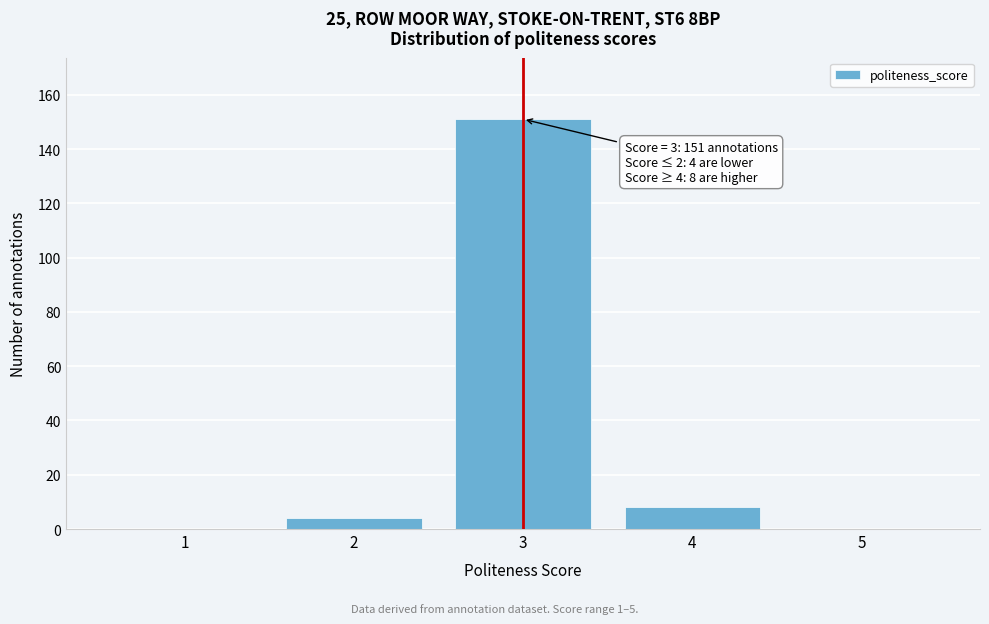

Reading left to right, transcribe all the data shown in this chart.

1=0	2=4	3=151	4=8	5=0